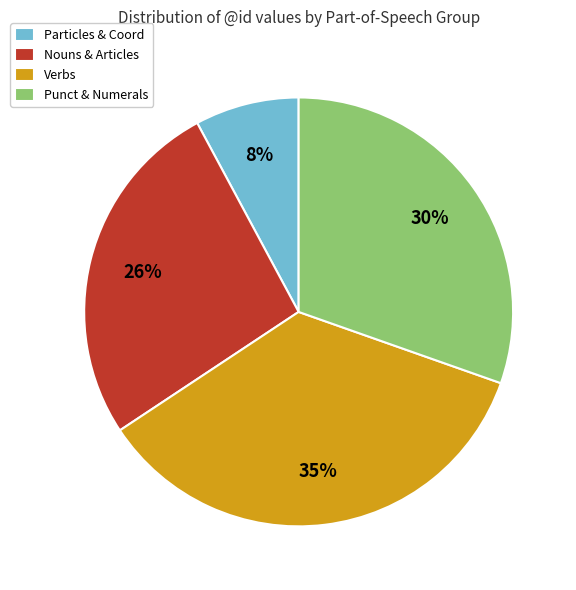

To the nearest percent, what portion does Nouns & Articles represent?

26%